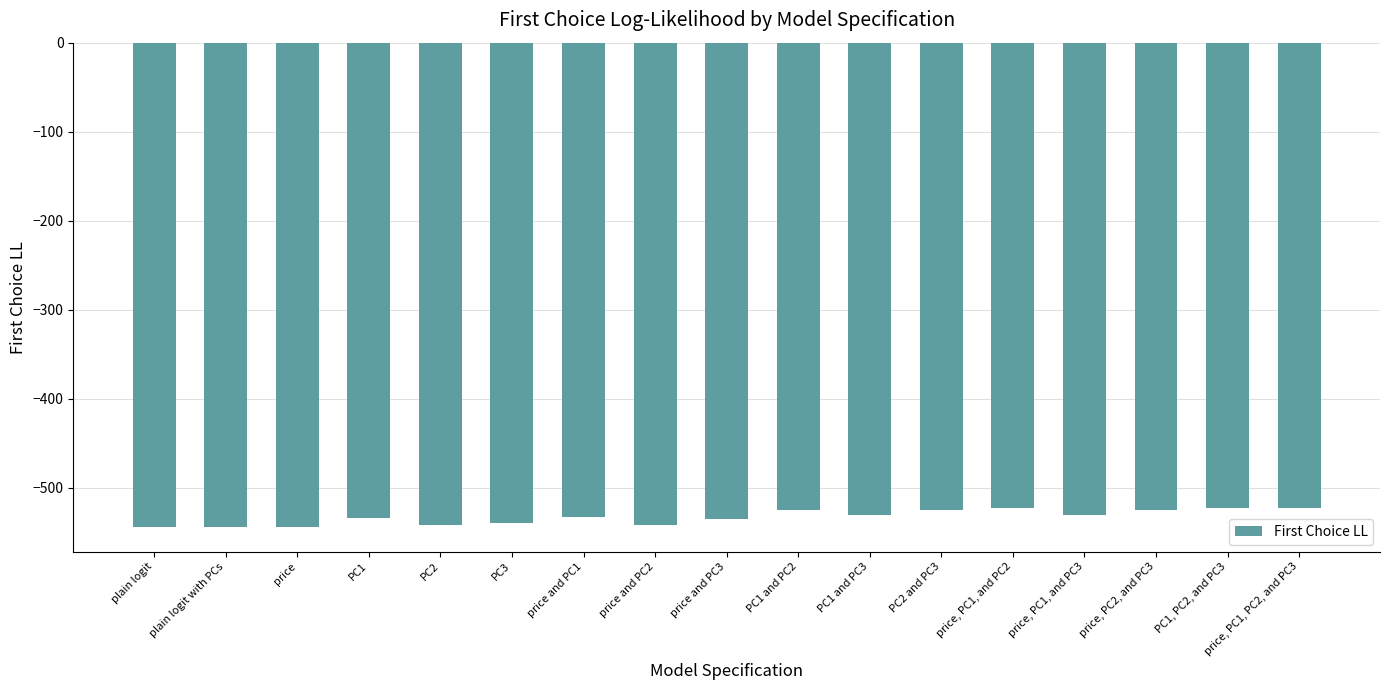

How many distinct data groups are displayed?

1